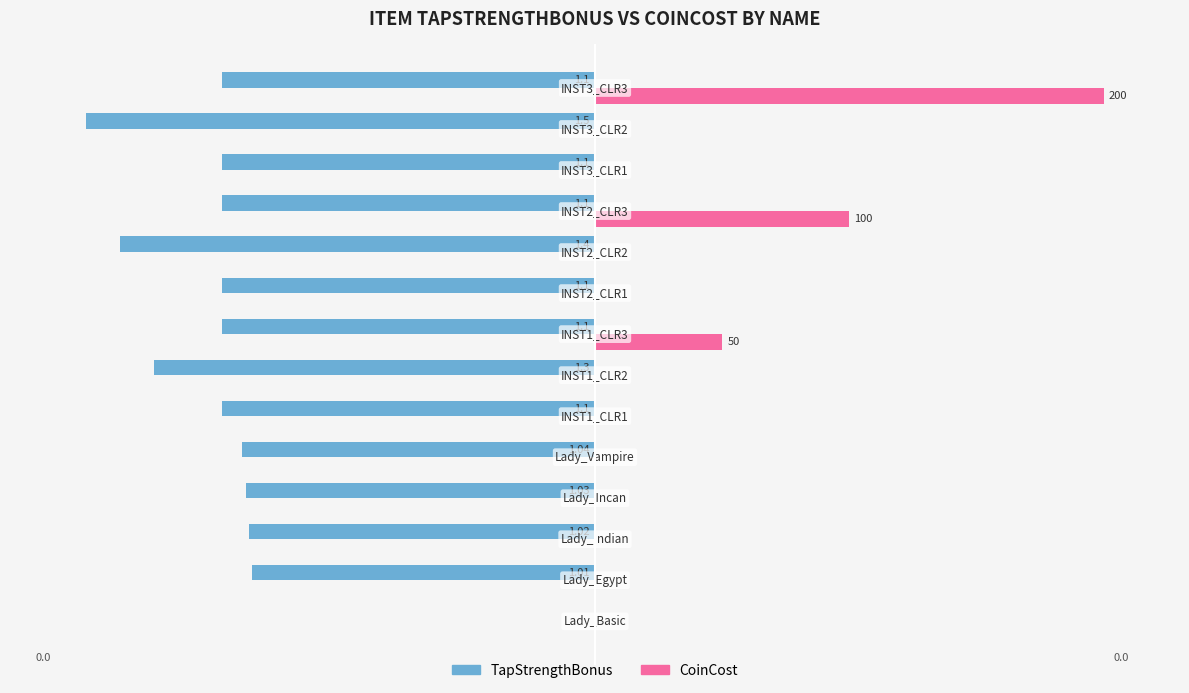

What are all the series names shown in the legend?

TapStrengthBonus, CoinCost